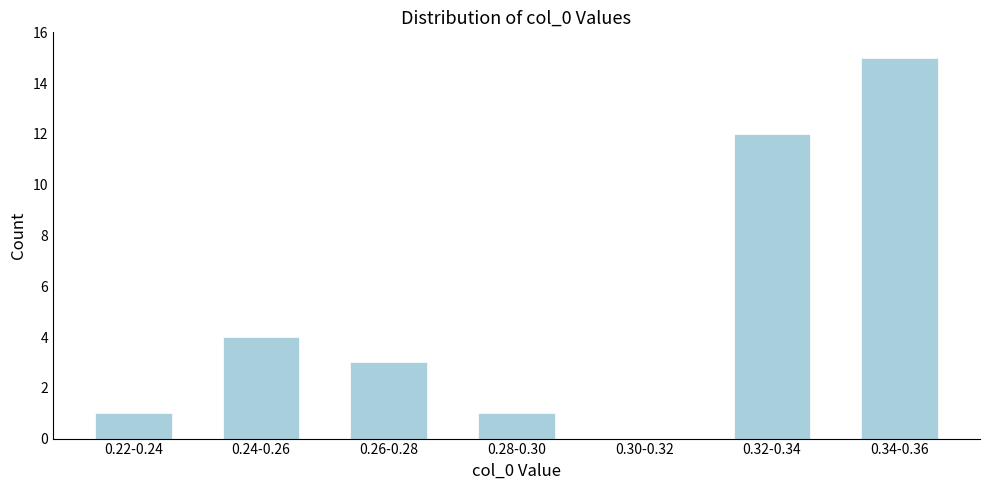

Reading left to right, transcribe all the data shown in this chart.

0.22-0.24=1	0.24-0.26=4	0.26-0.28=3	0.28-0.30=1	0.30-0.32=0	0.32-0.34=12	0.34-0.36=15